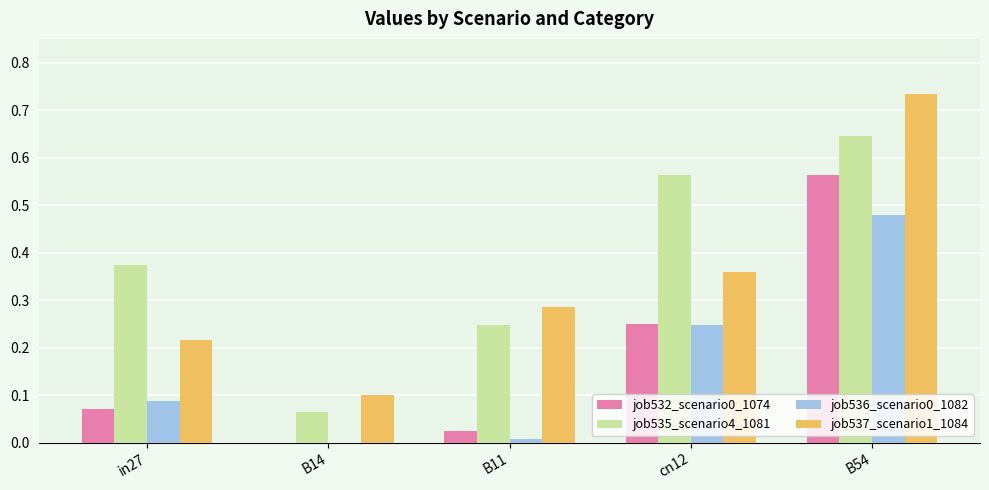

What is the sum of all job535_scenario4_1081 values?

1.9